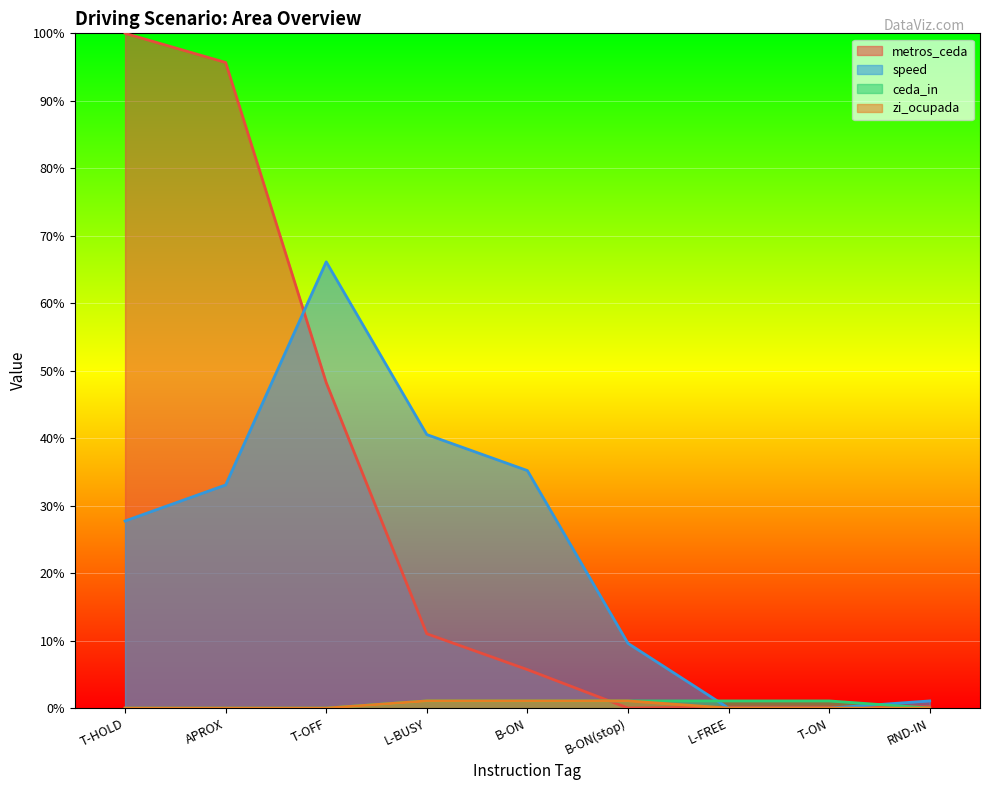

List the series in order of their peak value, lowest first.

ceda_in, zi_ocupada, speed, metros_ceda